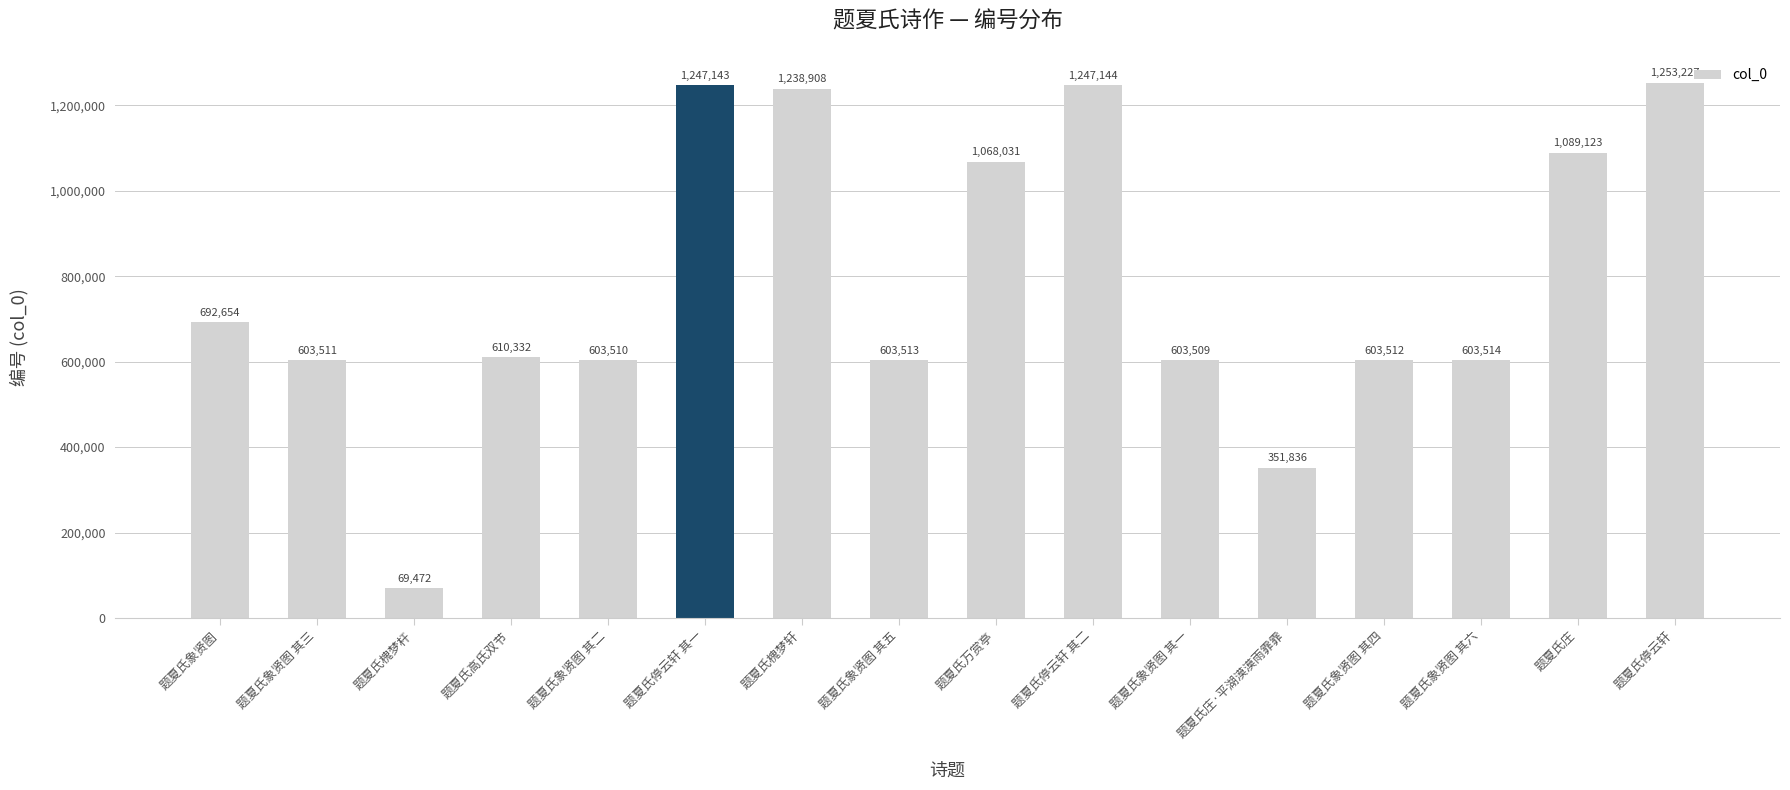

What is the label of the 10th bar from the right?

题夏氏槐梦轩